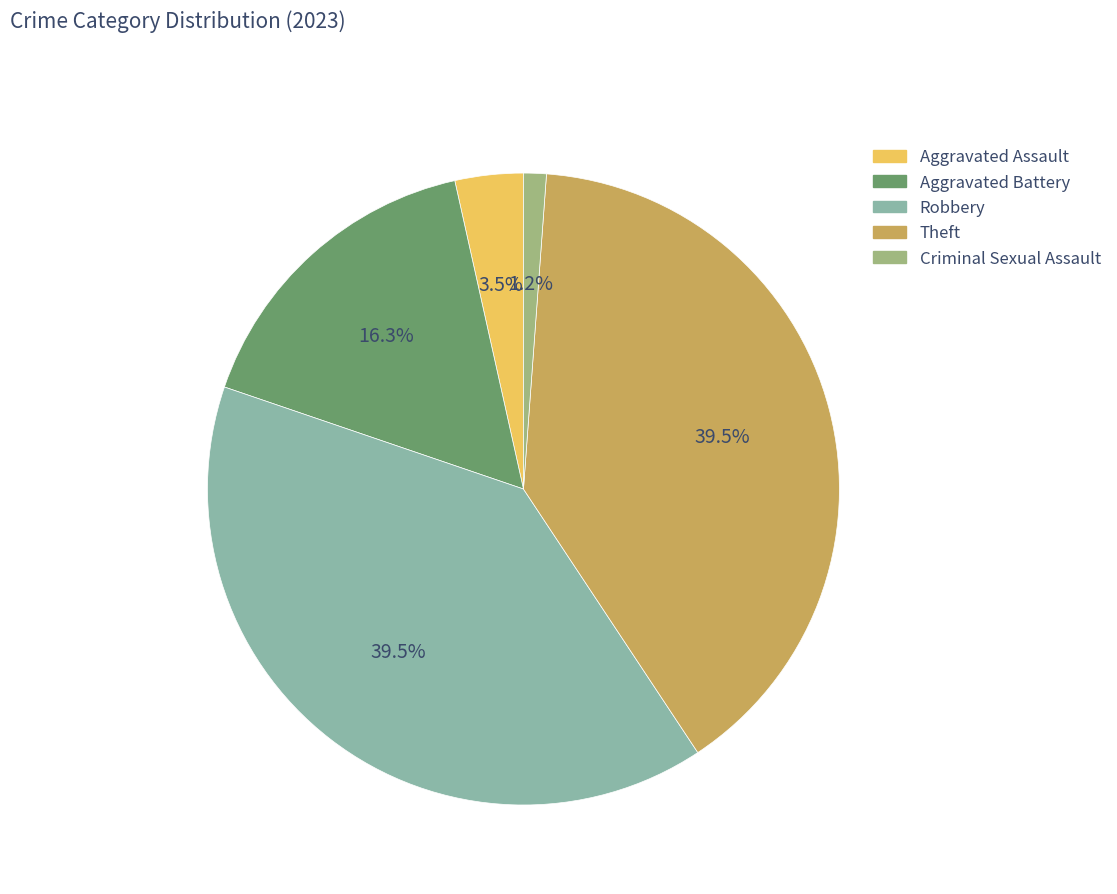

Approximately how many times larger is the value at Theft compared to Robbery?

1.0